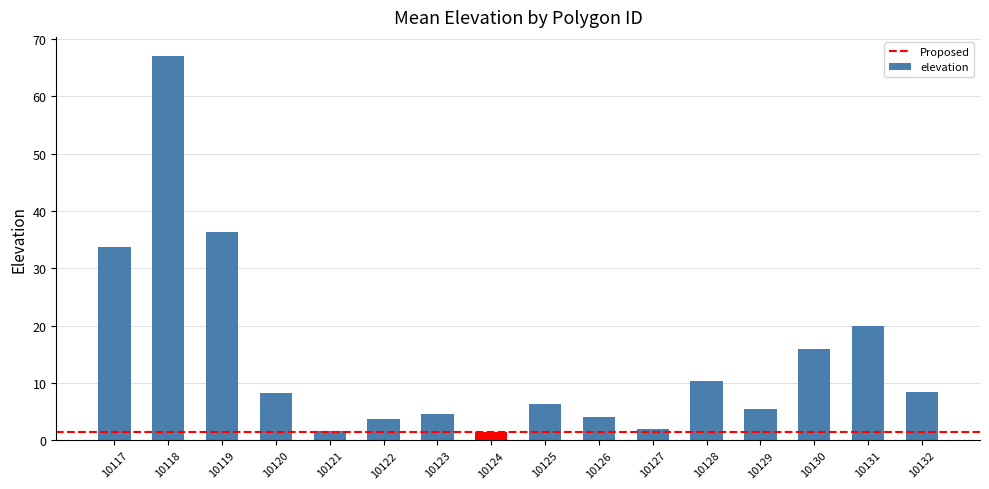

What is the maximum value shown in the chart?

67.0